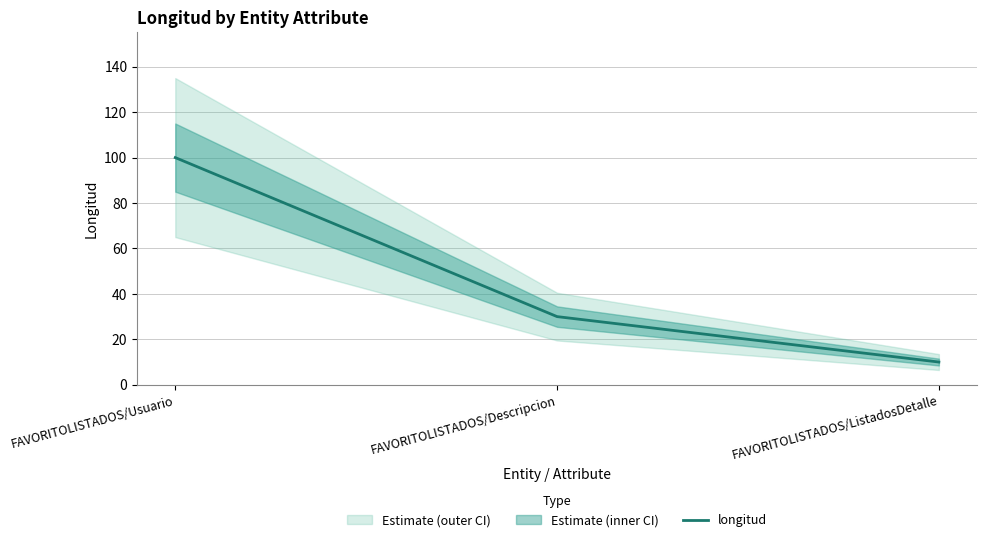

Where is the data nearest to the value 55?

FAVORITOLISTADOS/Descripcion